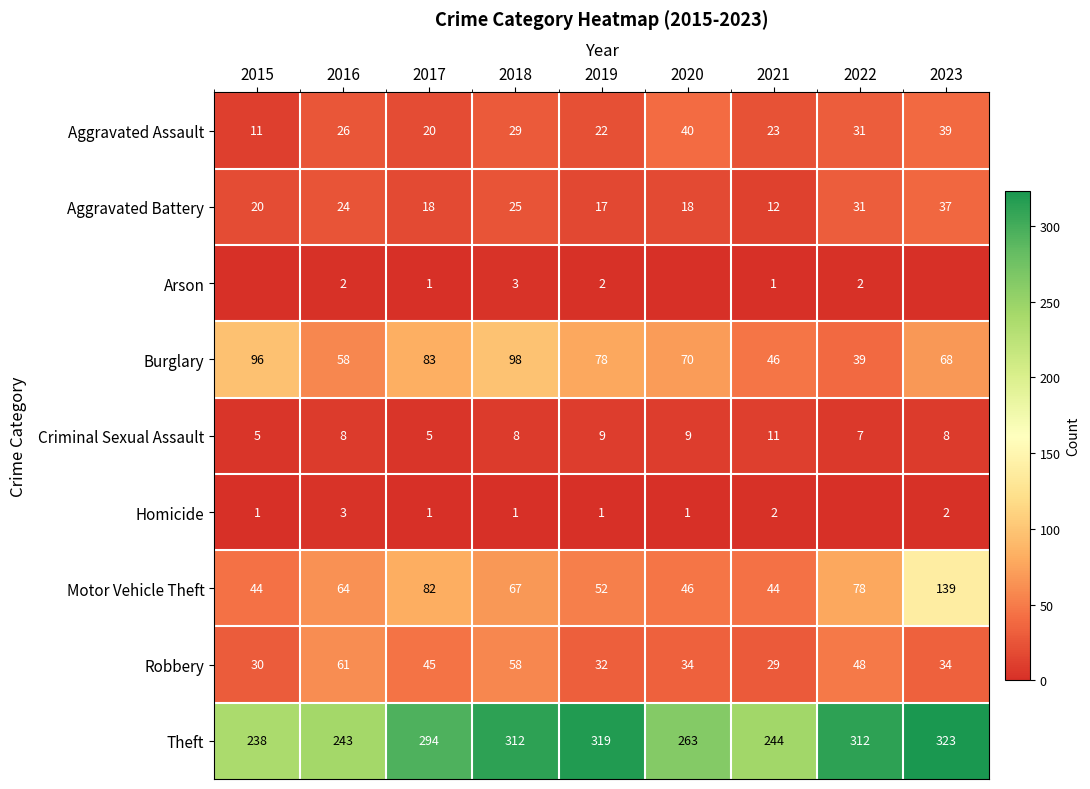

What is the total value across all series at 2021?

412